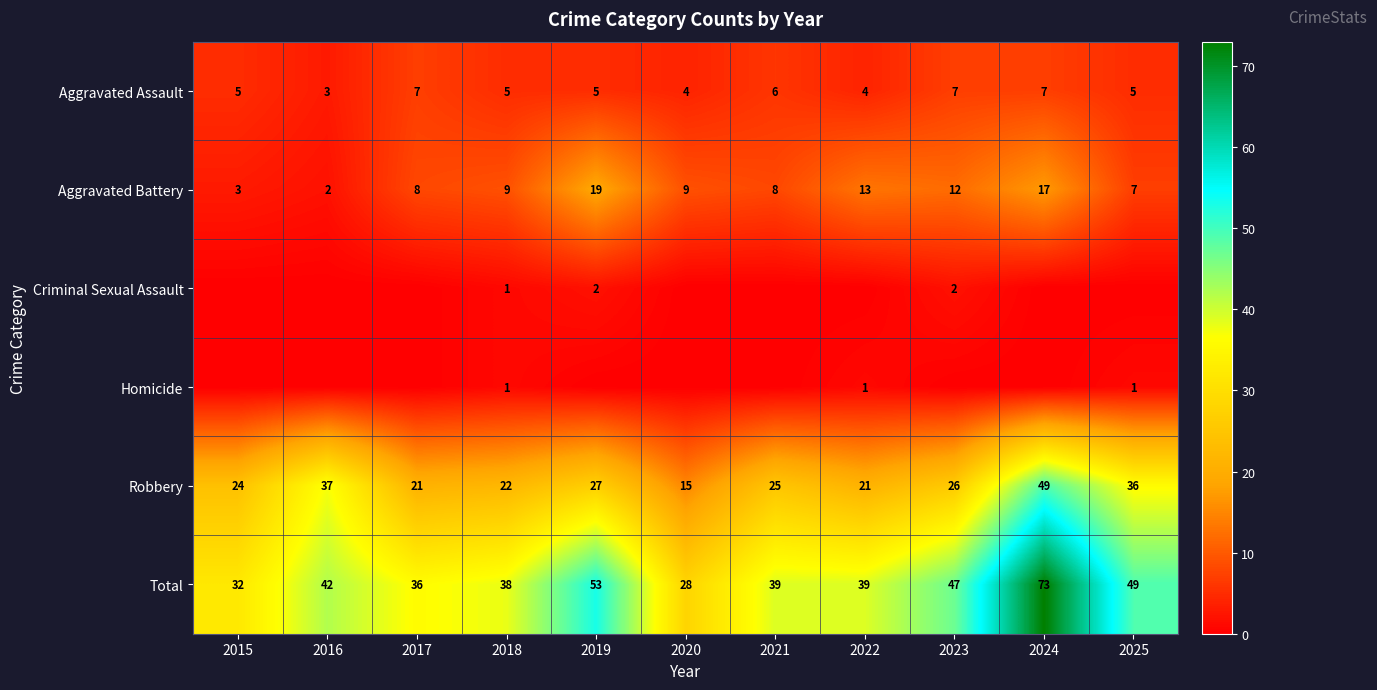

What is the minimum value for Total?

28